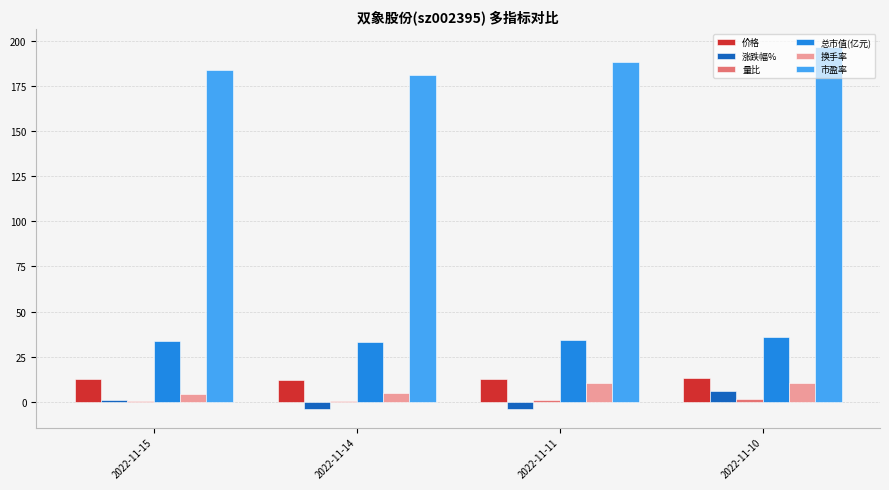

What is the maximum value for 换手率?

10.5